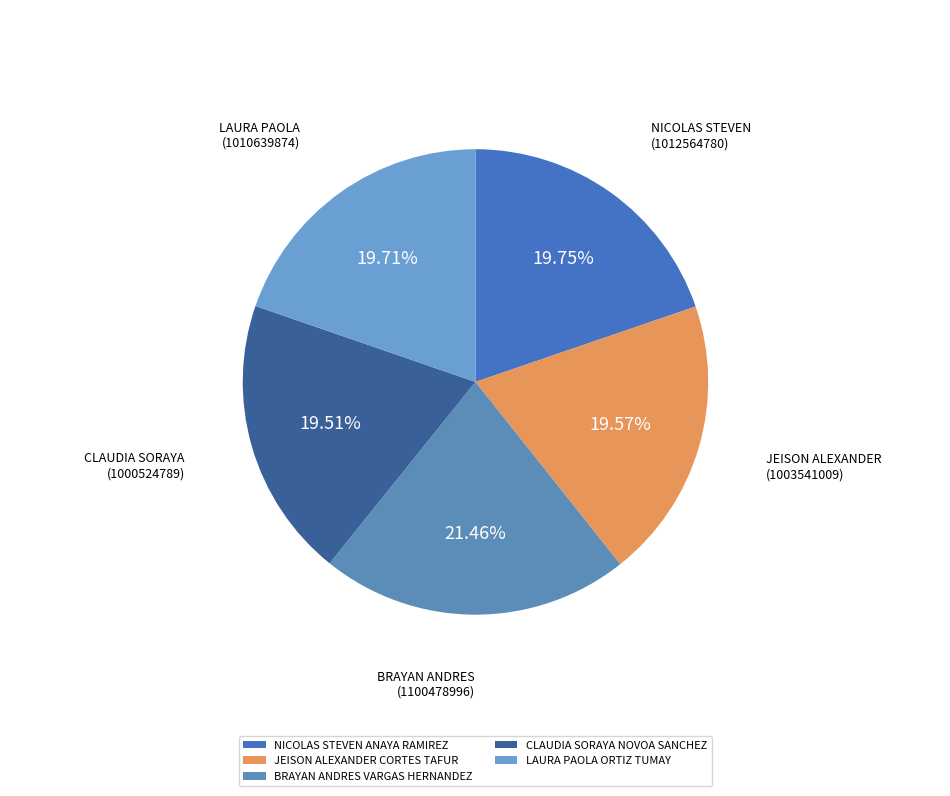

What is the smallest slice in the pie chart?

CLAUDIA SORAYA NOVOA SANCHEZ